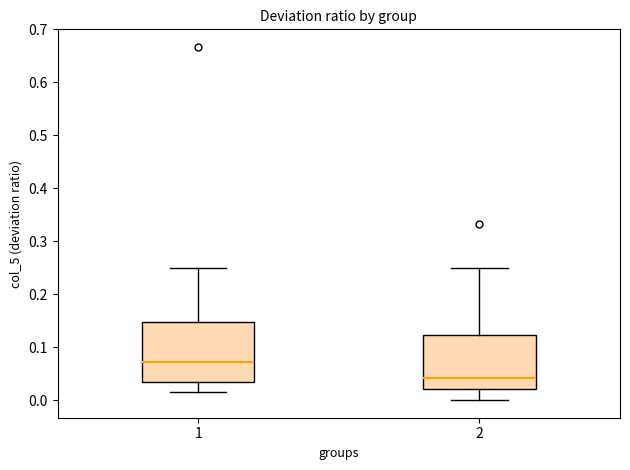

Reading left to right, read every box against the y-axis: the position of its median line, the range the box covers, and the ends of its whiskers. The values are not printed on the chart, so give them approximately, as read against the axis.

1: median 0.07, box 0.03 to 0.15, whiskers 0.02 to 0.25
2: median 0.04, box 0.02 to 0.12, whiskers 0.00 to 0.25